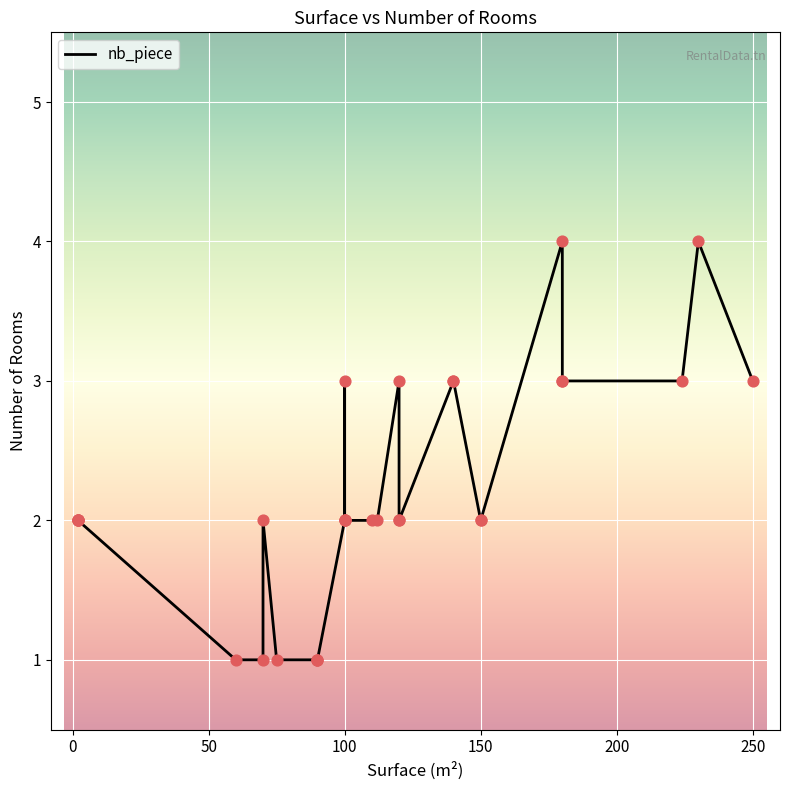

Which has a higher value, 120 or 100?

120